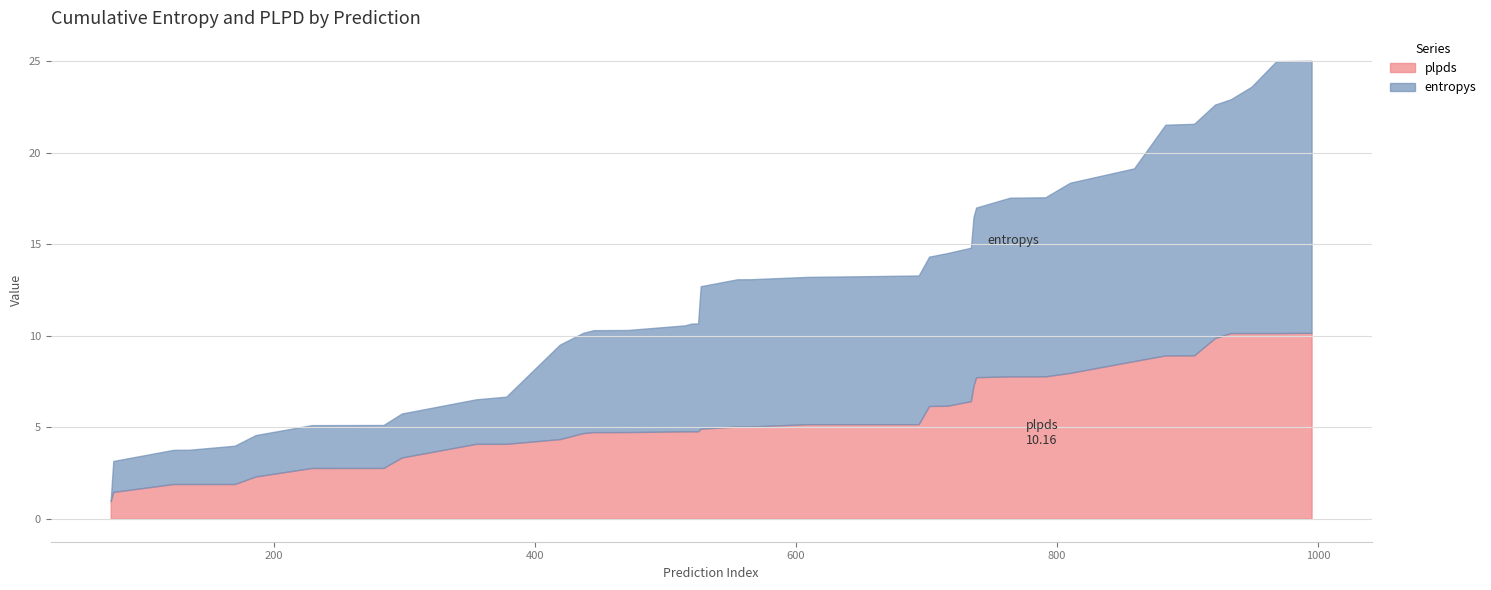

List the series in order of their overall mean, lowest first.

plpds, entropys